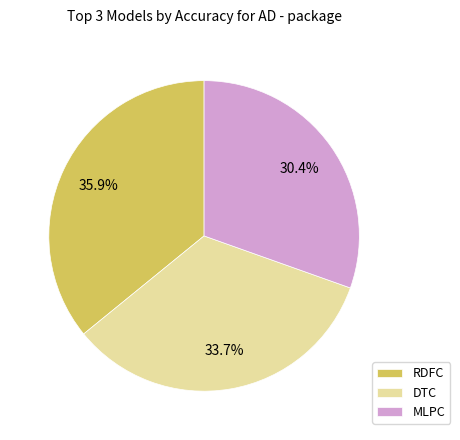

Combined, what portion of the pie is DTC and RDFC?

69.6%